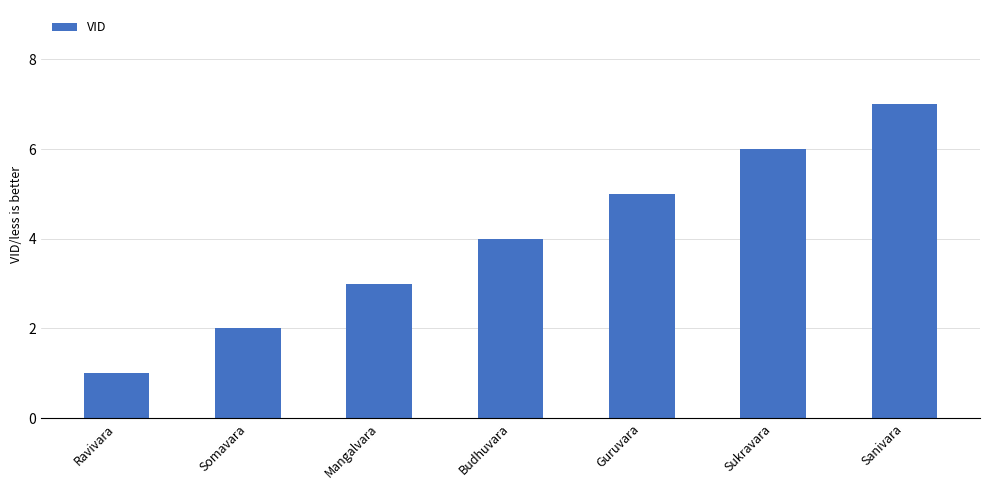

What is the difference between the maximum and minimum values?

6